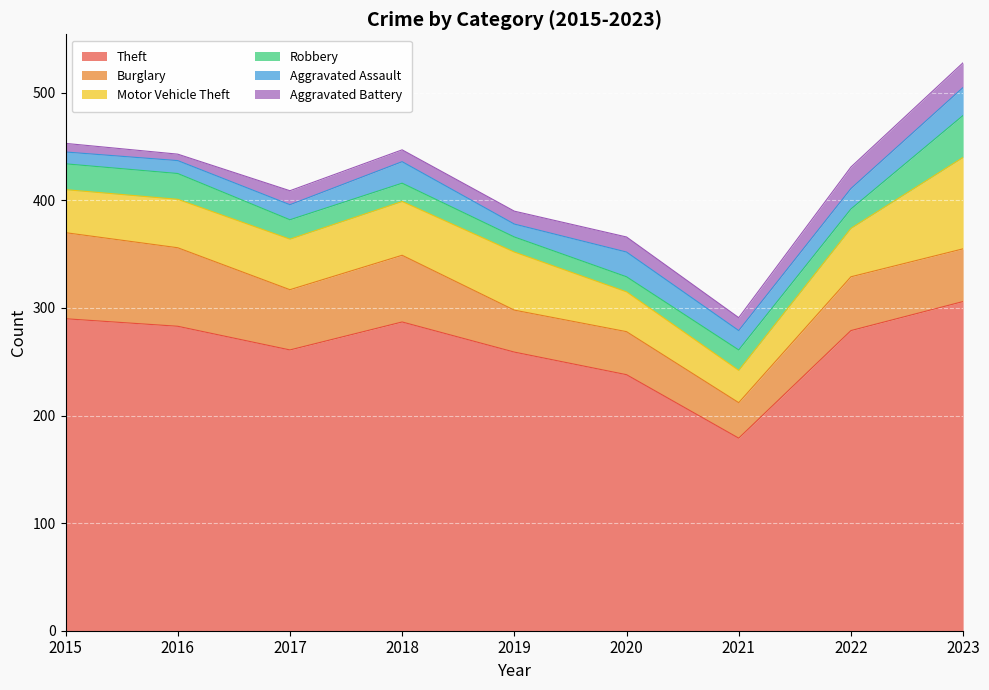

The Burglary series shows 62 at 2018. True or false?

True